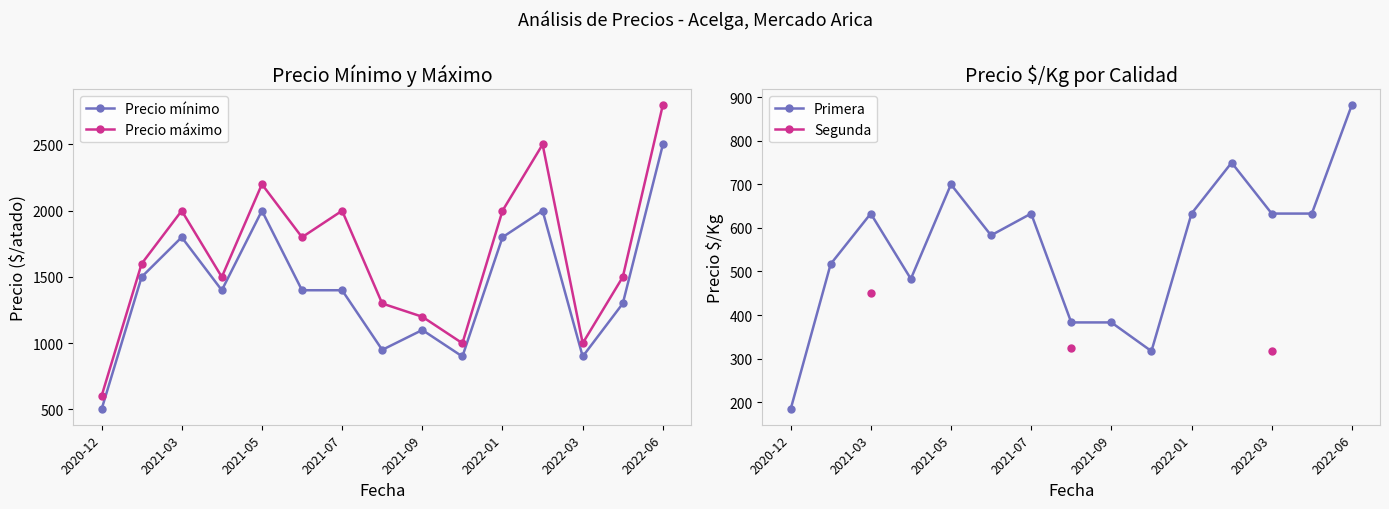

True or false: Precio mínimo has more than 0 interior local peaks.

True